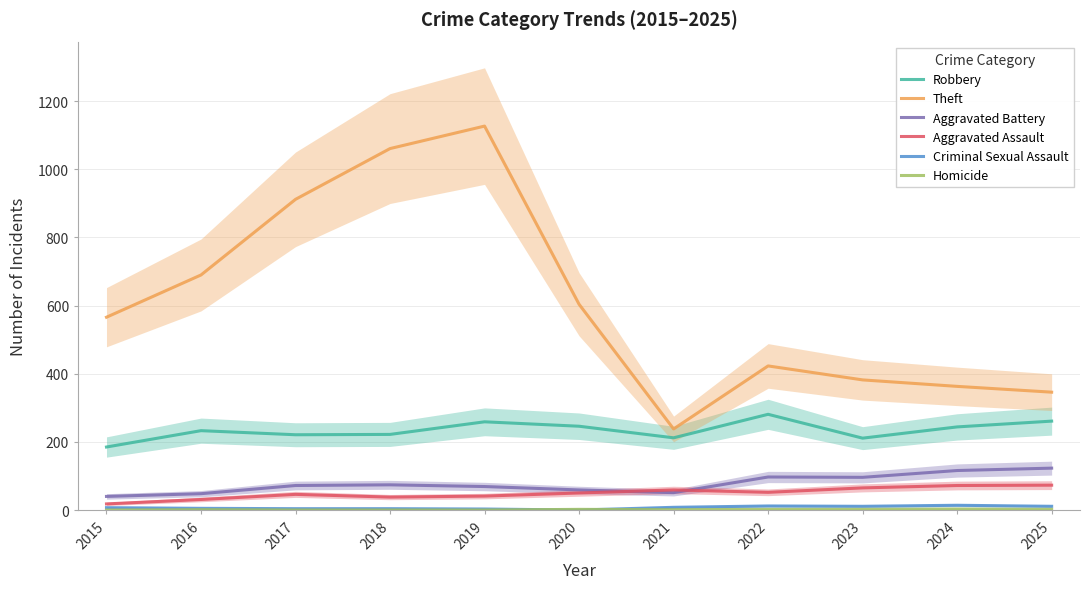

How many distinct data groups are displayed?

6